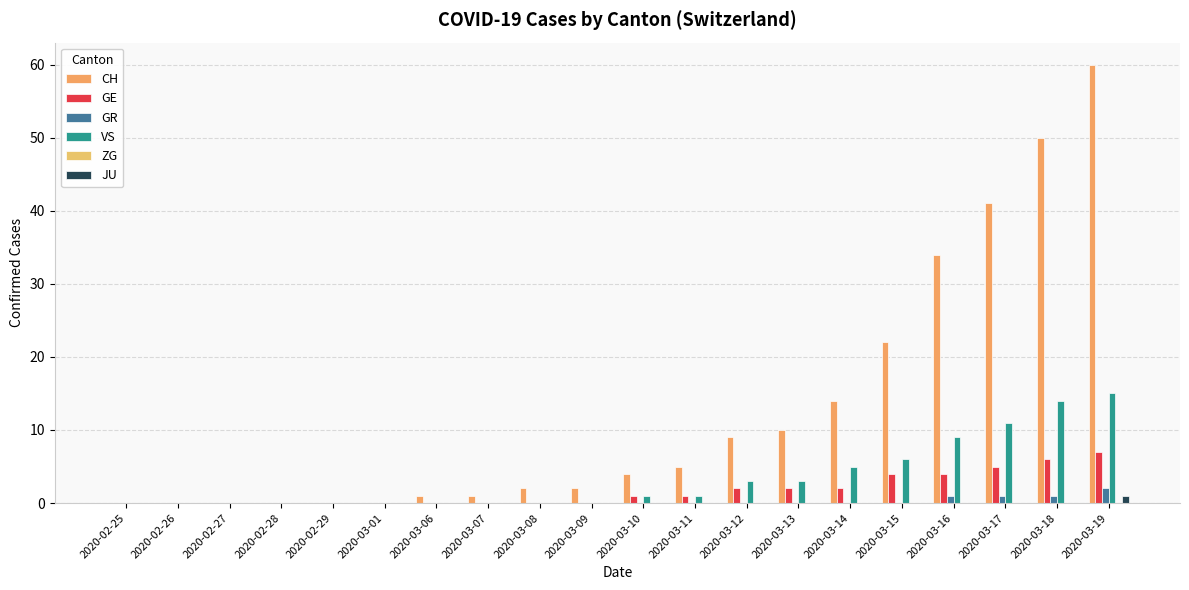

Reading right to left, extract all data points from this chart.

CH: 2020-03-19=60	2020-03-18=50	2020-03-17=41	2020-03-16=34	2020-03-15=22	2020-03-14=14	2020-03-13=10	2020-03-12=9	2020-03-11=5	2020-03-10=4	2020-03-09=2	2020-03-08=2	2020-03-07=1	2020-03-06=1	2020-03-01=0	2020-02-29=0	2020-02-28=0	2020-02-27=0	2020-02-26=0	2020-02-25=0
GE: 2020-03-19=7	2020-03-18=6	2020-03-17=5	2020-03-16=4	2020-03-15=4	2020-03-14=2	2020-03-13=2	2020-03-12=2	2020-03-11=1	2020-03-10=1	2020-03-09=0	2020-03-08=0	2020-03-07=0	2020-03-06=0	2020-03-01=0	2020-02-29=0	2020-02-28=0	2020-02-27=0	2020-02-26=0	2020-02-25=0
GR: 2020-03-19=2	2020-03-18=1	2020-03-17=1	2020-03-16=1	2020-03-15=0	2020-03-14=0	2020-03-13=0	2020-03-12=0	2020-03-11=0	2020-03-10=0	2020-03-09=0	2020-03-08=0	2020-03-07=0	2020-03-06=0	2020-03-01=0	2020-02-29=0	2020-02-28=0	2020-02-27=0	2020-02-26=0	2020-02-25=0
VS: 2020-03-19=15	2020-03-18=14	2020-03-17=11	2020-03-16=9	2020-03-15=6	2020-03-14=5	2020-03-13=3	2020-03-12=3	2020-03-11=1	2020-03-10=1	2020-03-09=0	2020-03-08=0	2020-03-07=0	2020-03-06=0	2020-03-01=0	2020-02-29=0	2020-02-28=0	2020-02-27=0	2020-02-26=0	2020-02-25=0
ZG: 2020-03-19=0	2020-03-18=0	2020-03-17=0	2020-03-16=0	2020-03-15=0	2020-03-14=0	2020-03-13=0	2020-03-12=0	2020-03-11=0	2020-03-10=0	2020-03-09=0	2020-03-08=0	2020-03-07=0	2020-03-06=0	2020-03-01=0	2020-02-29=0	2020-02-28=0	2020-02-27=0	2020-02-26=0	2020-02-25=0
JU: 2020-03-19=1	2020-03-18=0	2020-03-17=0	2020-03-16=0	2020-03-15=0	2020-03-14=0	2020-03-13=0	2020-03-12=0	2020-03-11=0	2020-03-10=0	2020-03-09=0	2020-03-08=0	2020-03-07=0	2020-03-06=0	2020-03-01=0	2020-02-29=0	2020-02-28=0	2020-02-27=0	2020-02-26=0	2020-02-25=0